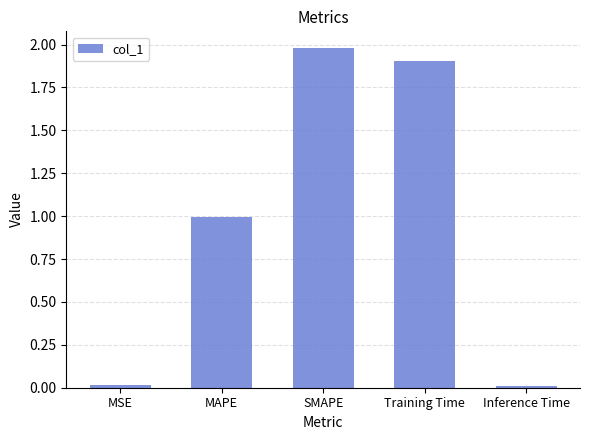

Does the chart contain stacked bars?

No